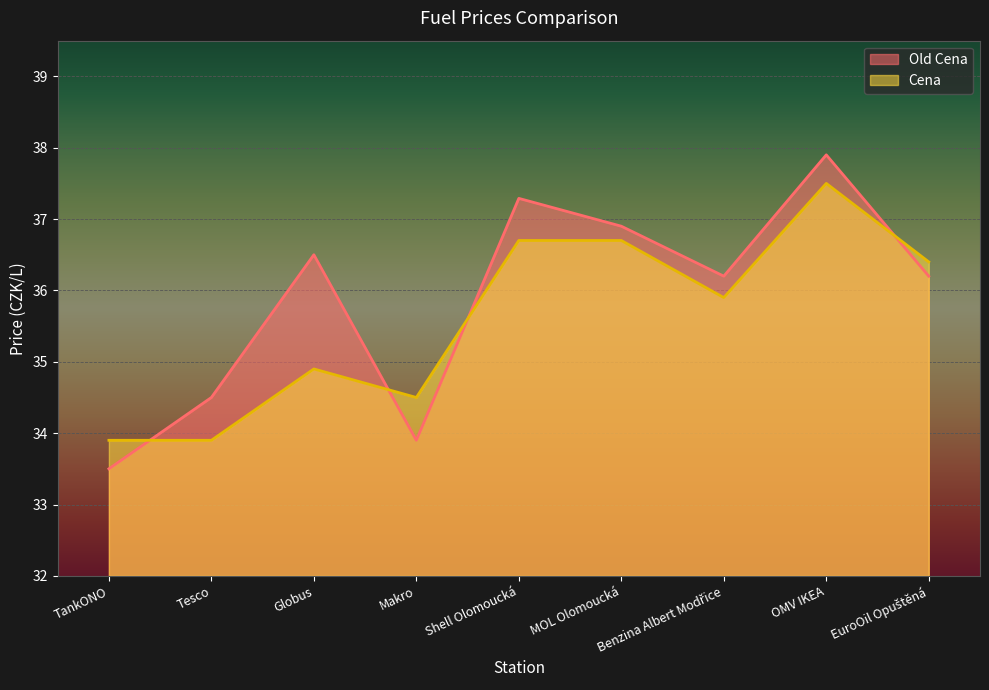

True or false: Cena has a value of 21.7 at Tesco.

False